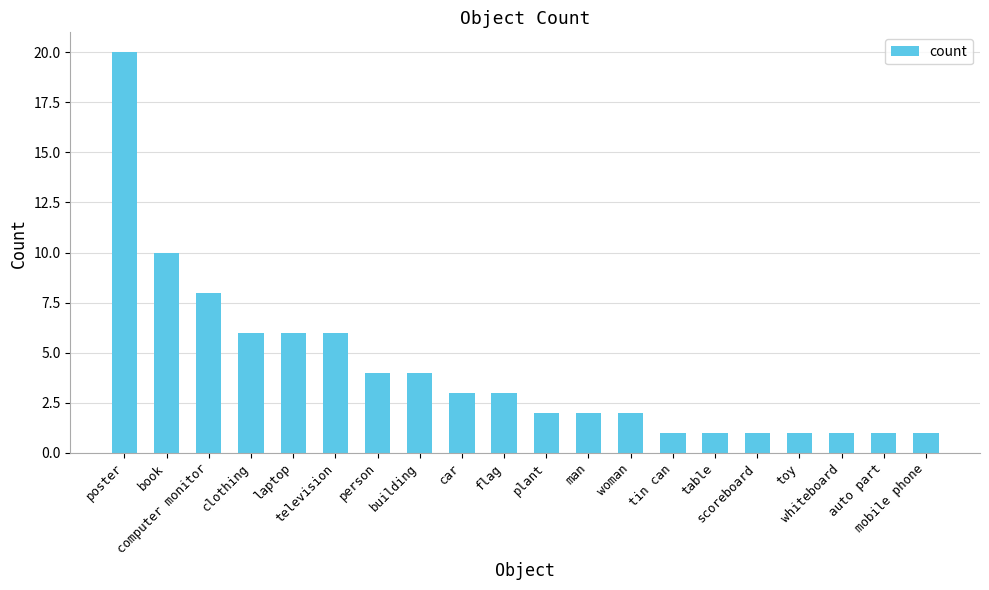

What is the average value?

4